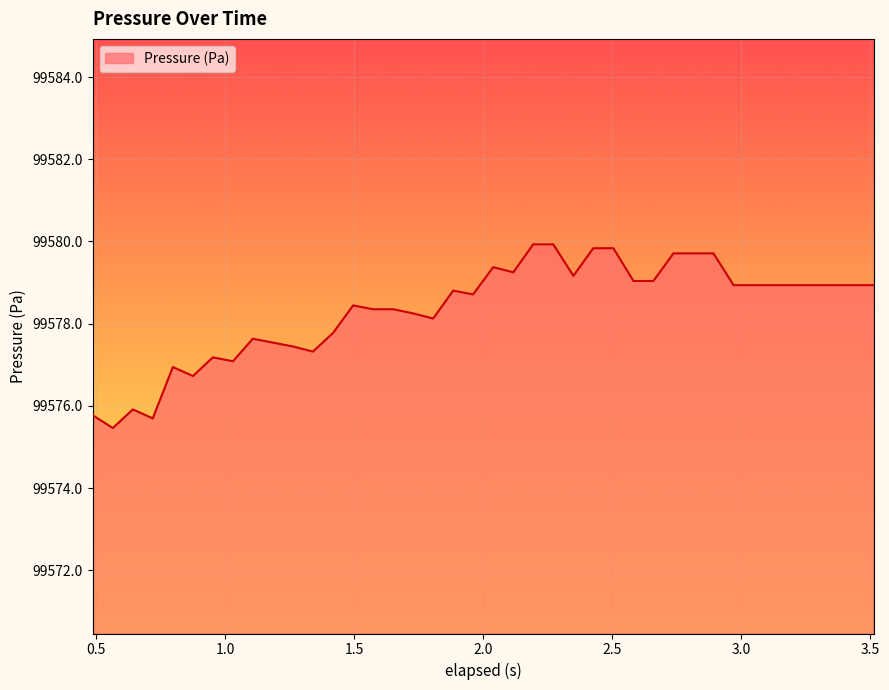

What is the greatest value displayed?

99579.9